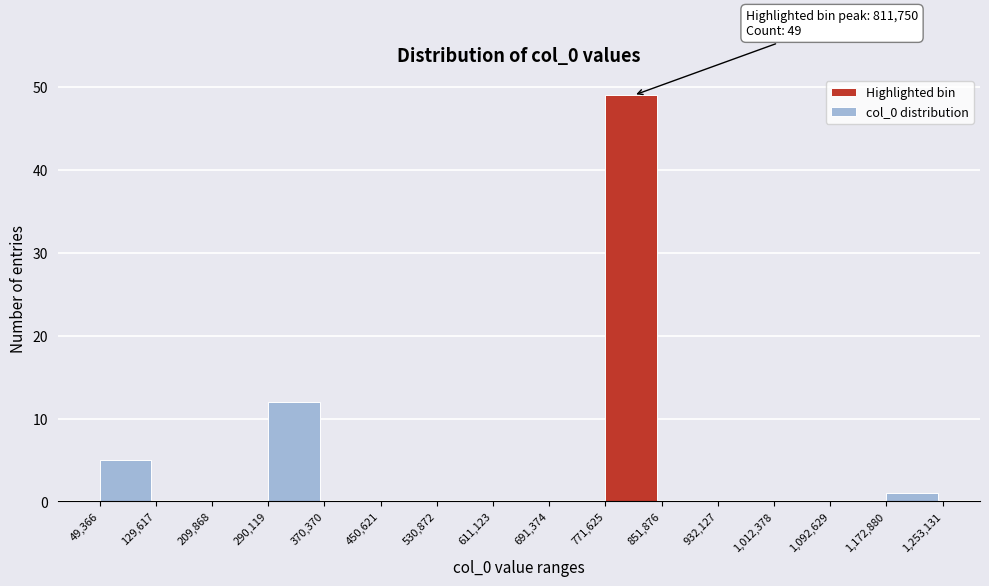

Over which range of the x-axis is the bar tallest?

771,625 to 851,876